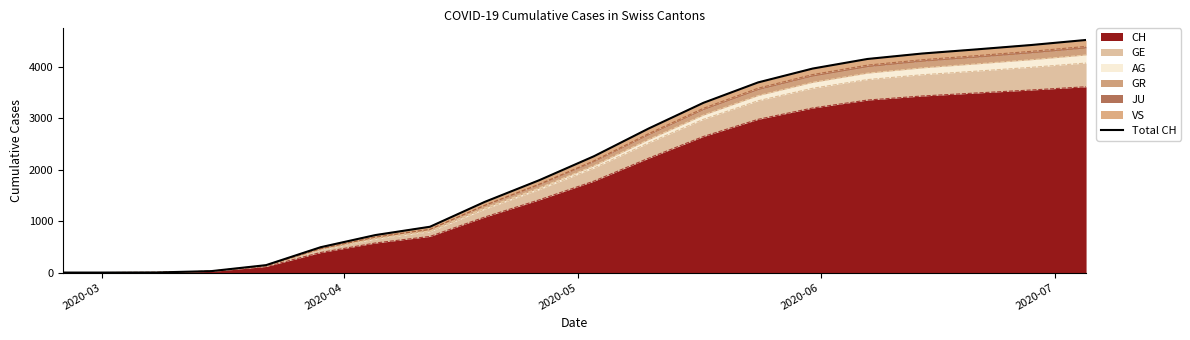

What is the maximum value for CH?

3614